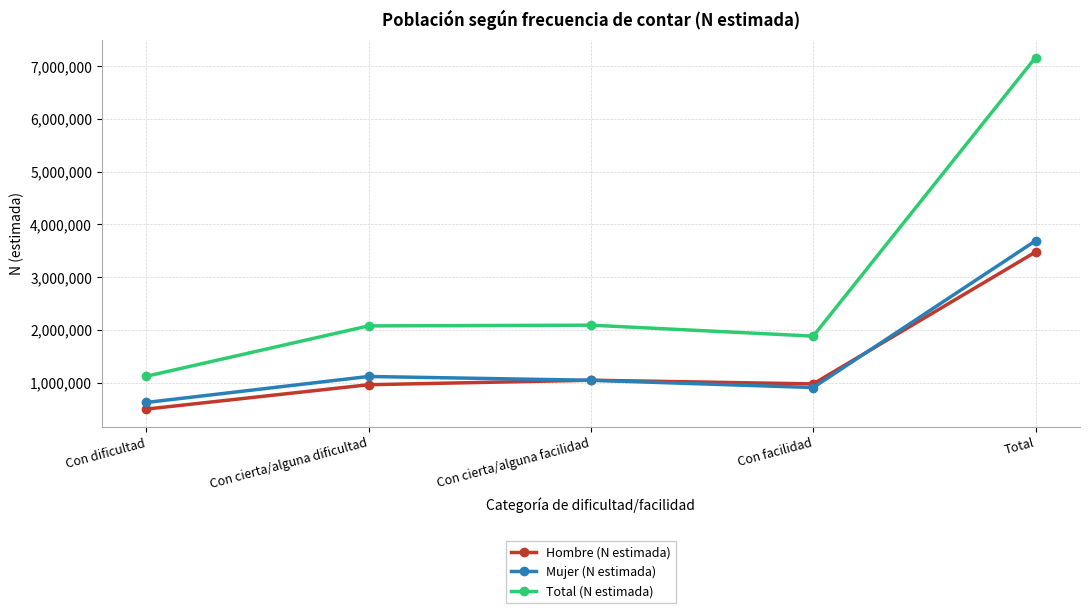

What is the difference between the maximum and minimum values in the Hombre (N estimada) series?

2979159